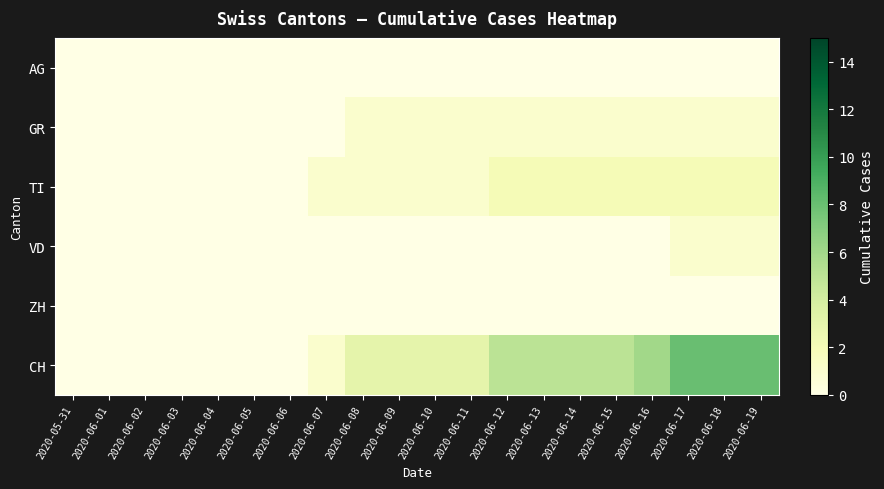

What is the total value across all series at 2020-06-18?

12